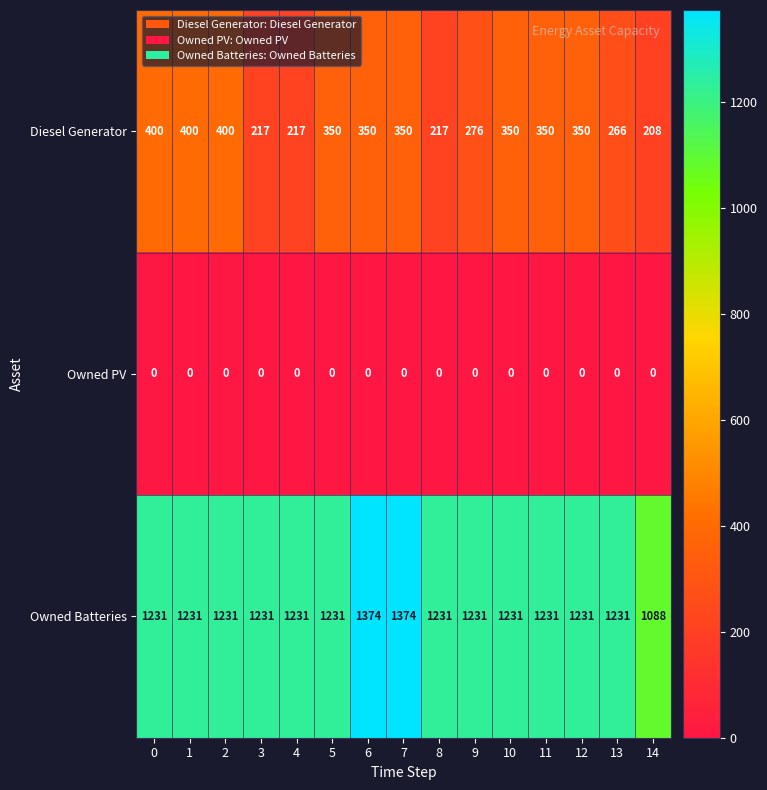

What is the lowest value of the Owned Batteries series?

1088